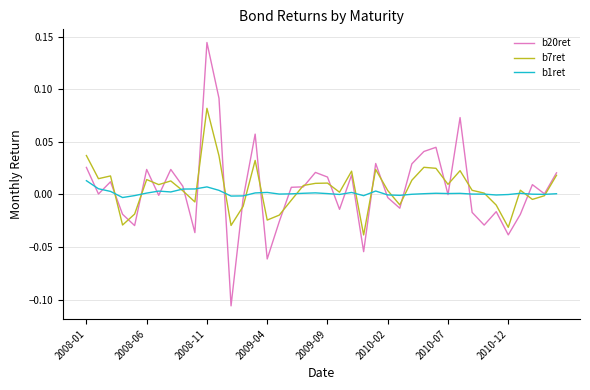

Rank the series by their maximum value, from lowest to highest.

b1ret, b7ret, b20ret